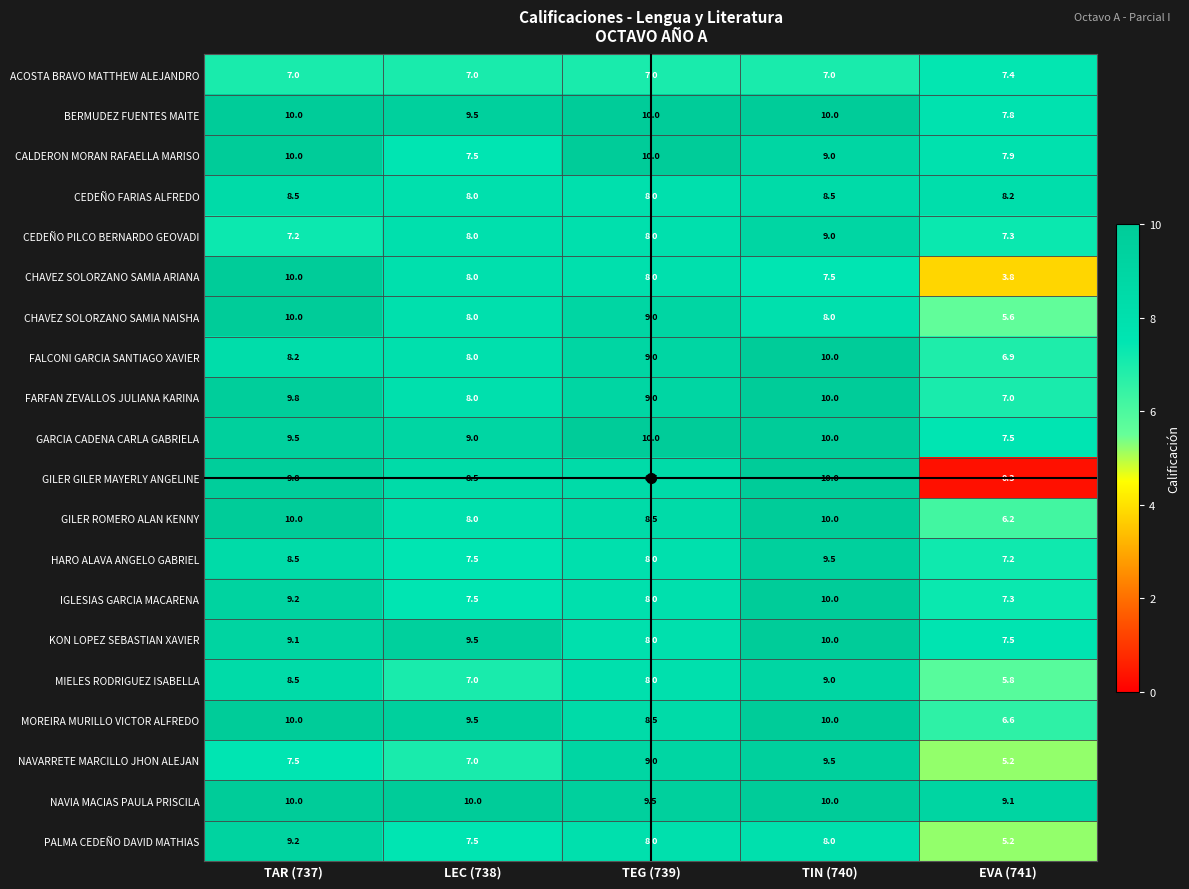

Between TAR (737) and TEG (739), which series saw the biggest shift?

CHAVEZ SOLORZANO SAMIA ARIANA